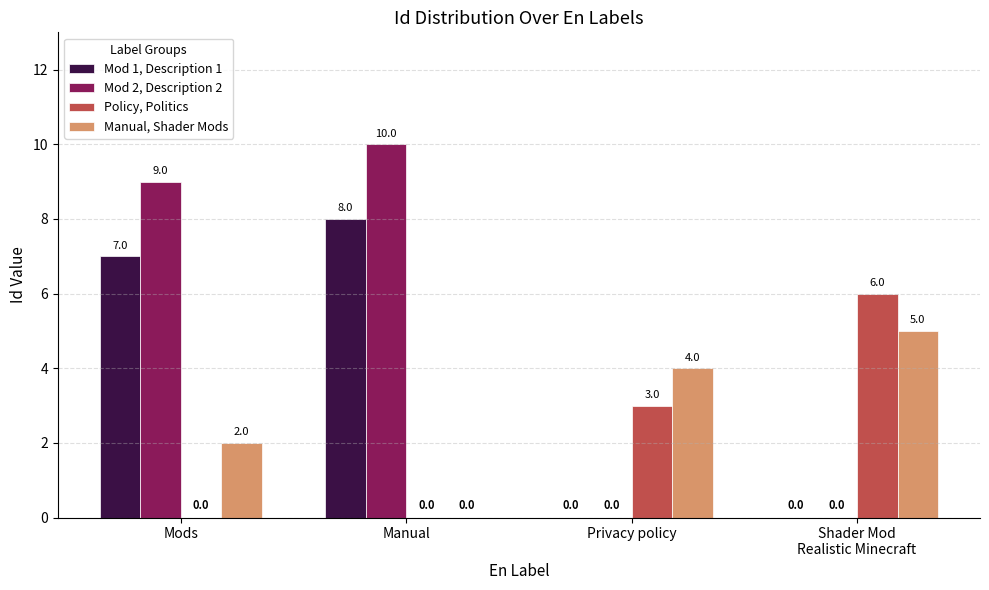

How many groups of bars are there?

4